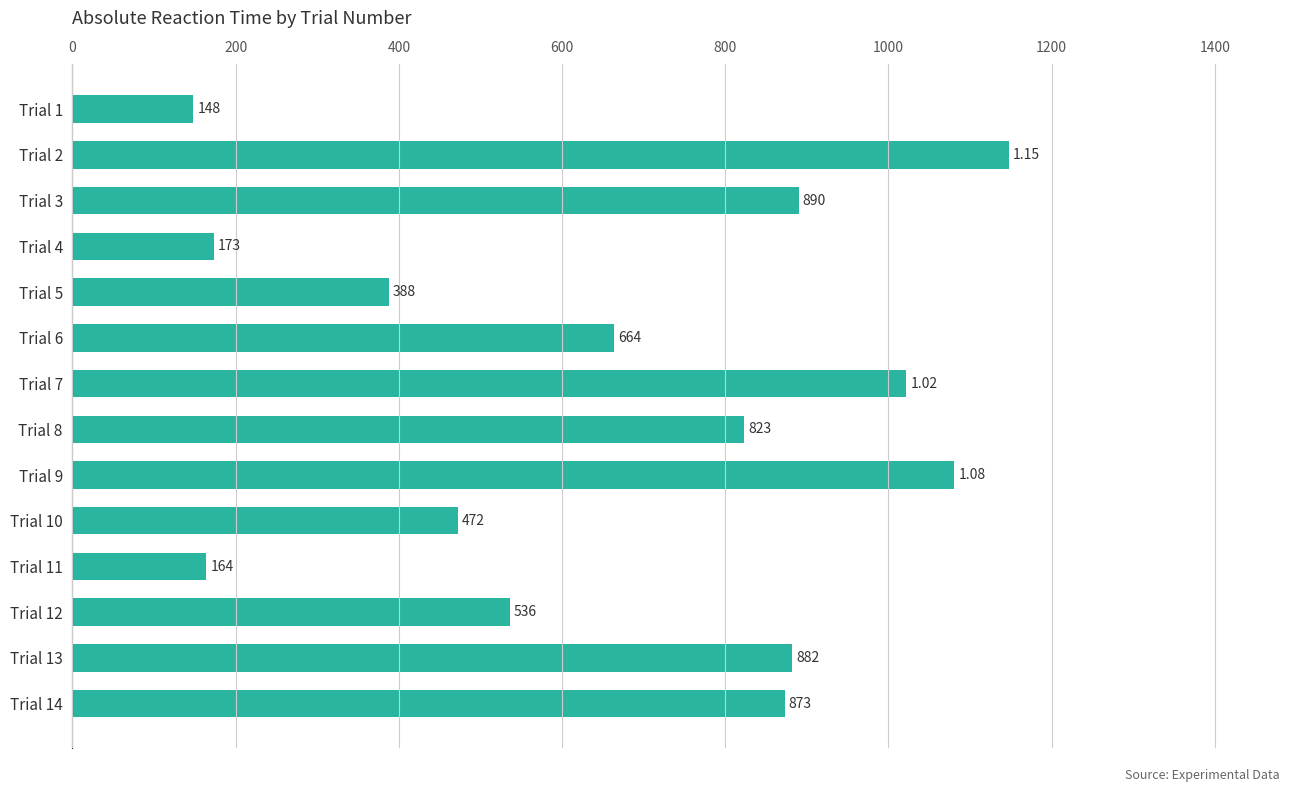

What is the sum of all values?

9264